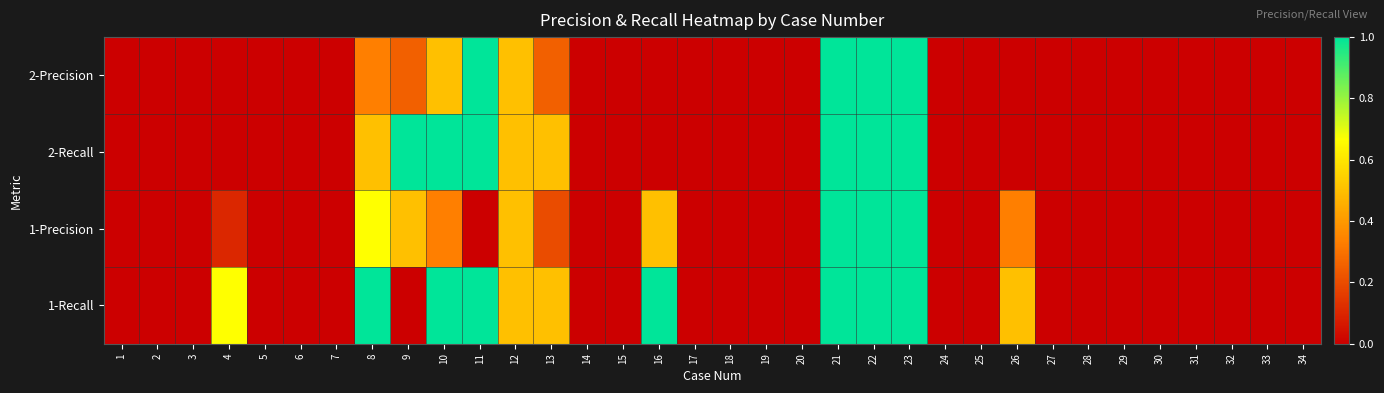

At which category is the sum across all series the highest?

21